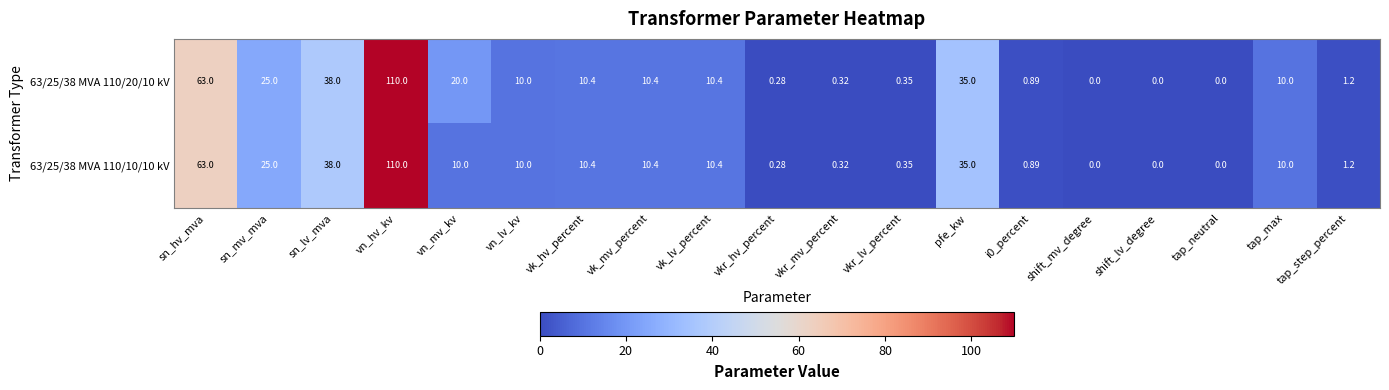

At which label is 63/25/38 MVA 110/10/10 kV closest to 55?

sn_hv_mva